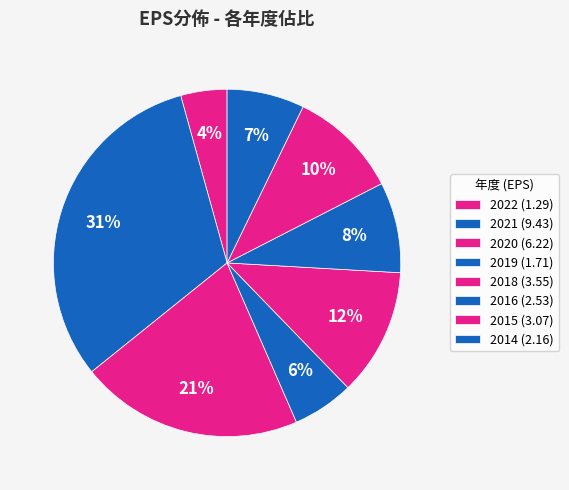

Rank the categories by value from lowest to highest.

2022, 2019, 2014, 2016, 2015, 2018, 2020, 2021